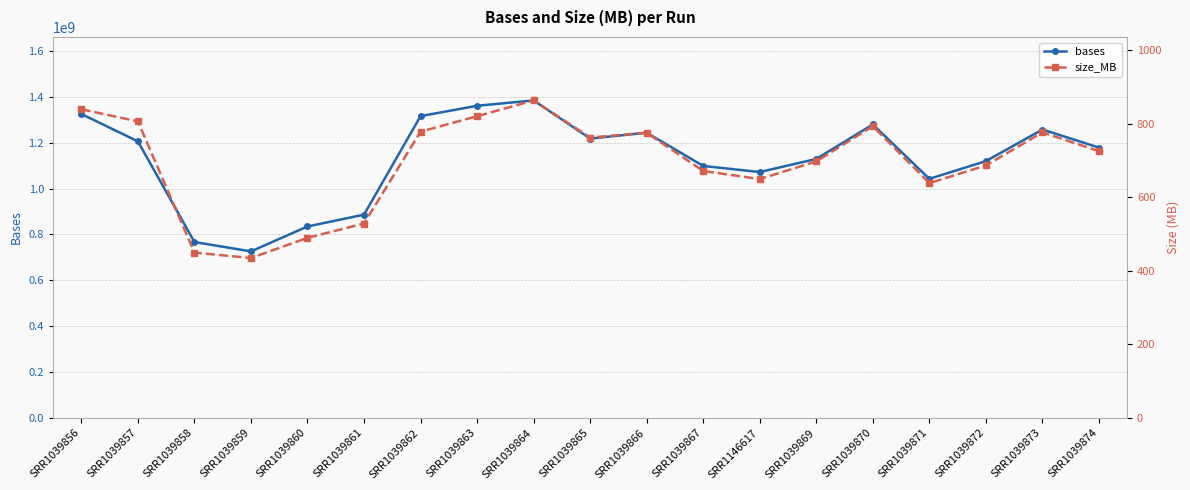

Reading left to right, transcribe all the data shown in this chart.

bases: 1325039560	1205838040	766792240	725967640	834628080	886128120	1315770120	1360903280	1384195040	1217939000	1243480640	1098508400	1071951800	1129148440	1279375120	1042378880	1119560520	1257344320	1178603560
size_MB: 840	807	450	435	490	529	779	821	864	763	776	672	650	698	794	639	687	777	726